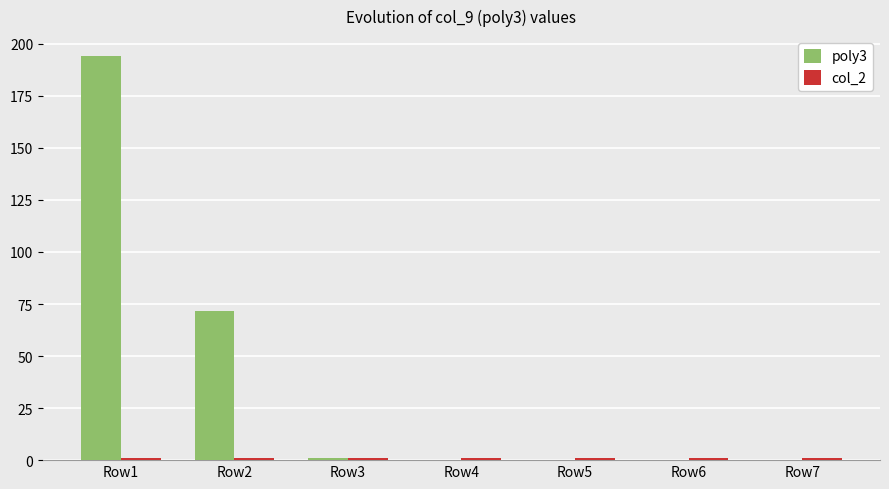

At which category is the sum across all series the highest?

Row1